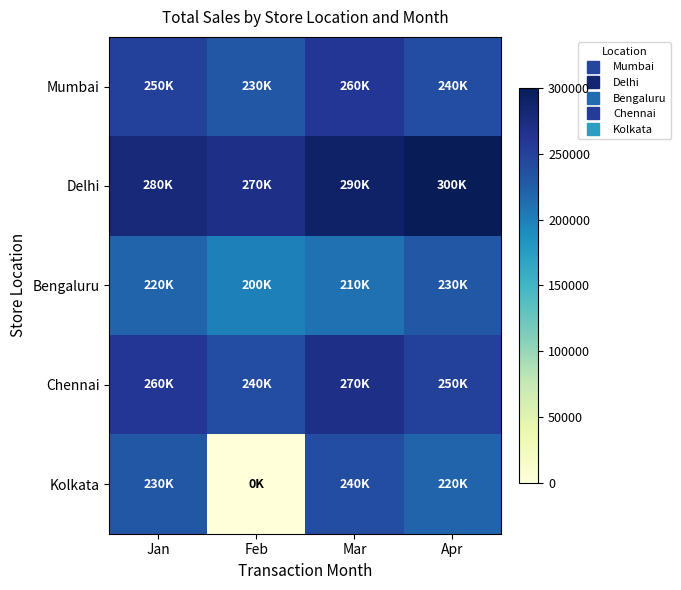

How many series are shown in this chart?

5